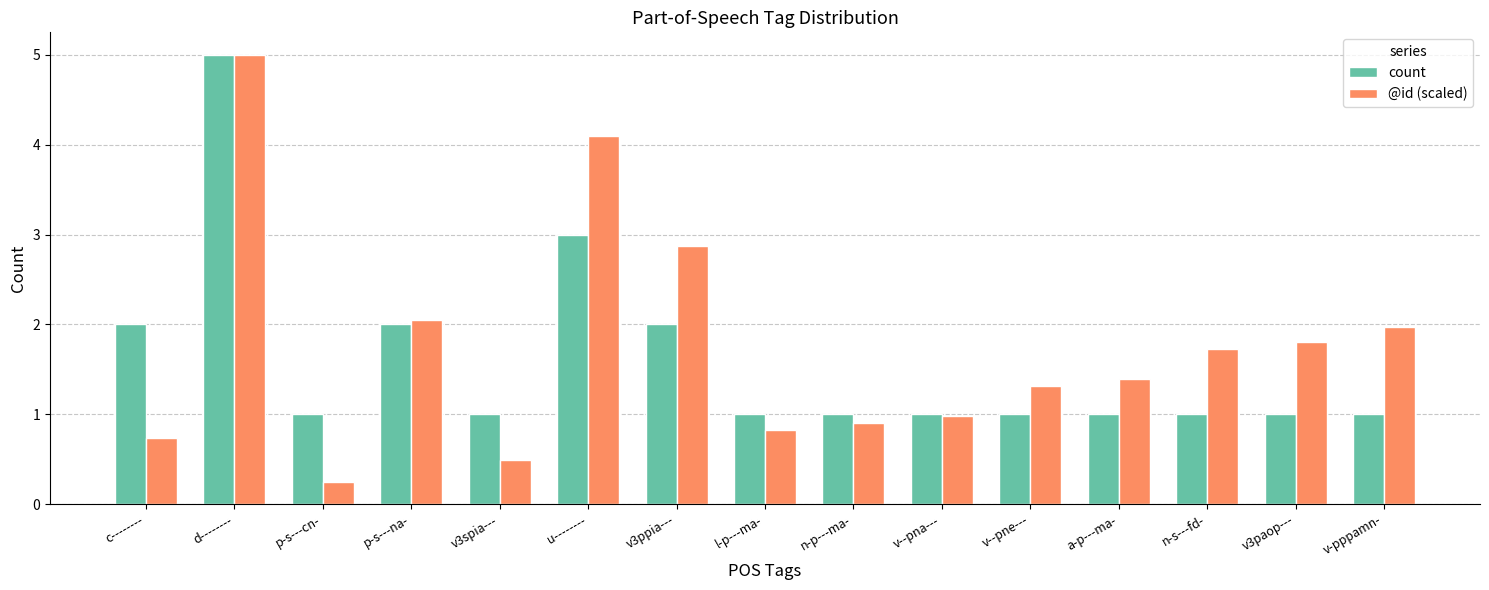

What is the value of the count bar at the 10th from the left?

1.0